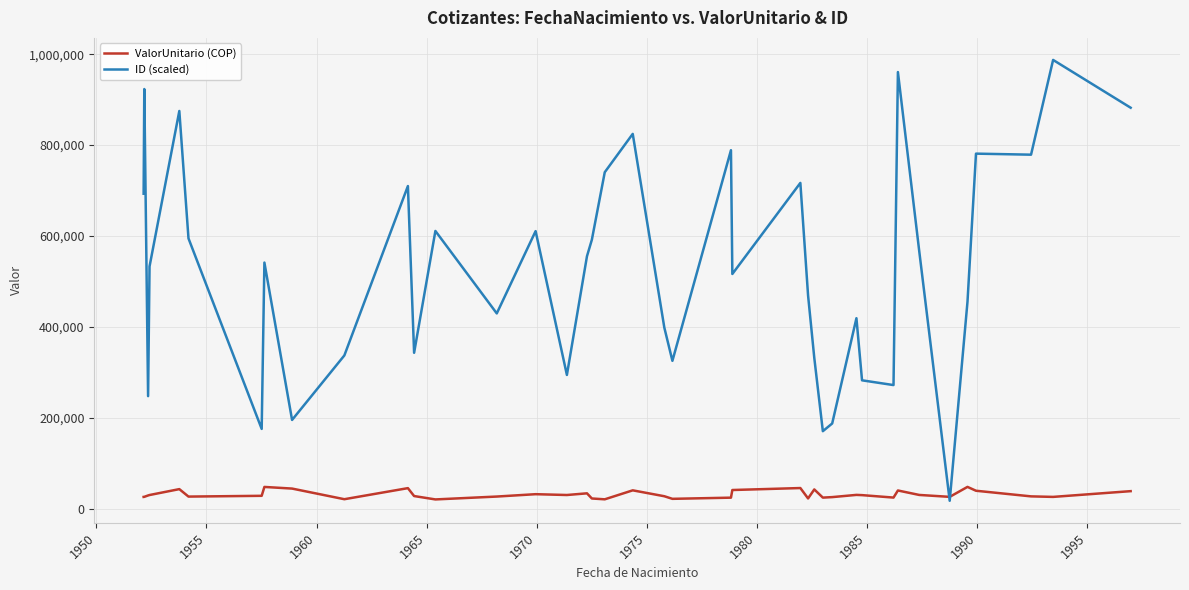

What is the maximum value shown in the chart?

987373.0